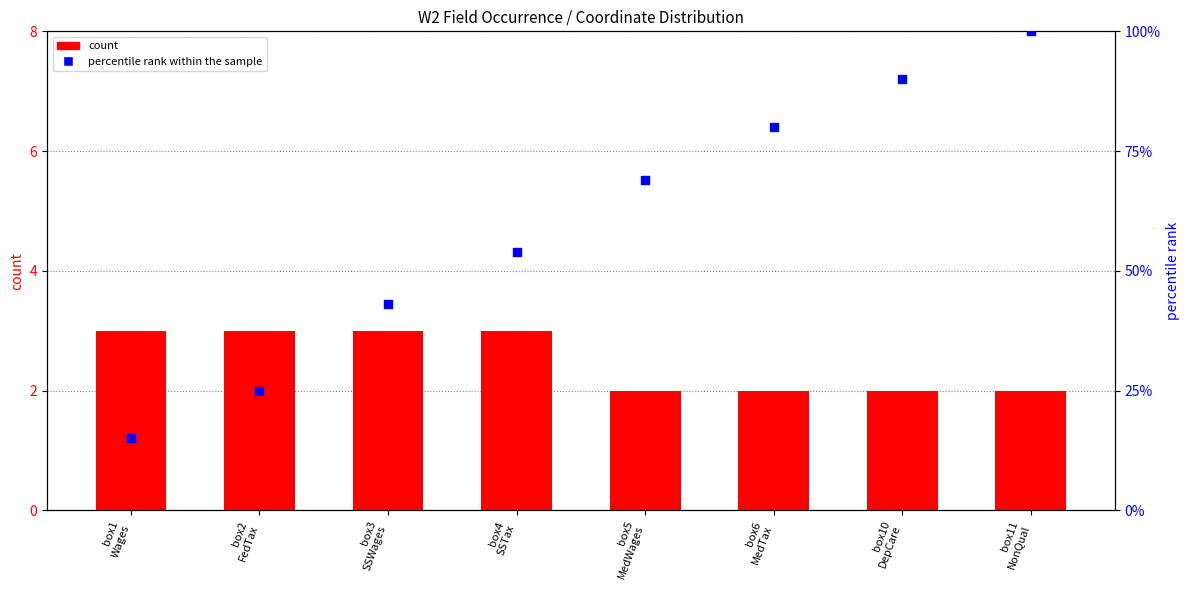

Which series contains the highest Y value?

percentile rank within the sample